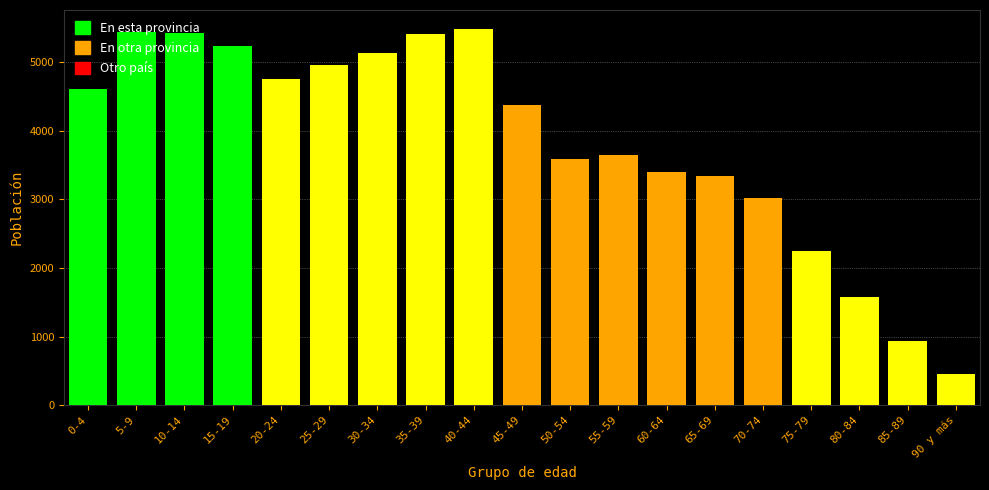

What value does the data have at 50-54?

3594